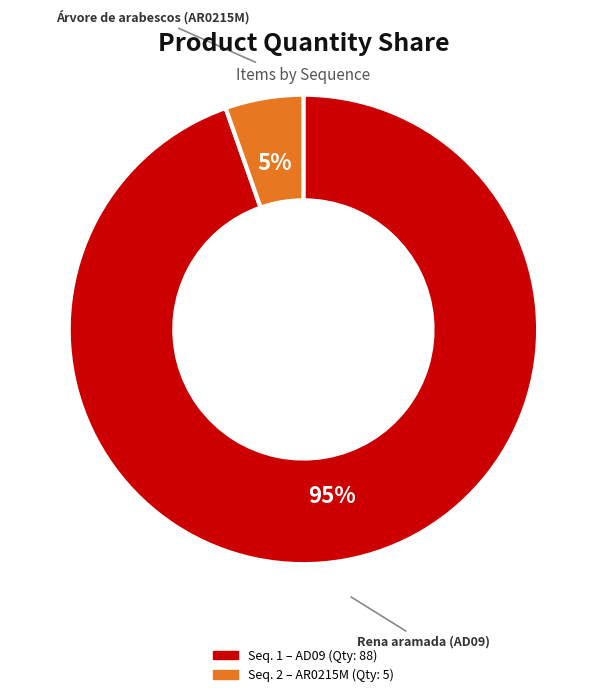

Is there any slice that represents more than half of the pie?

Yes